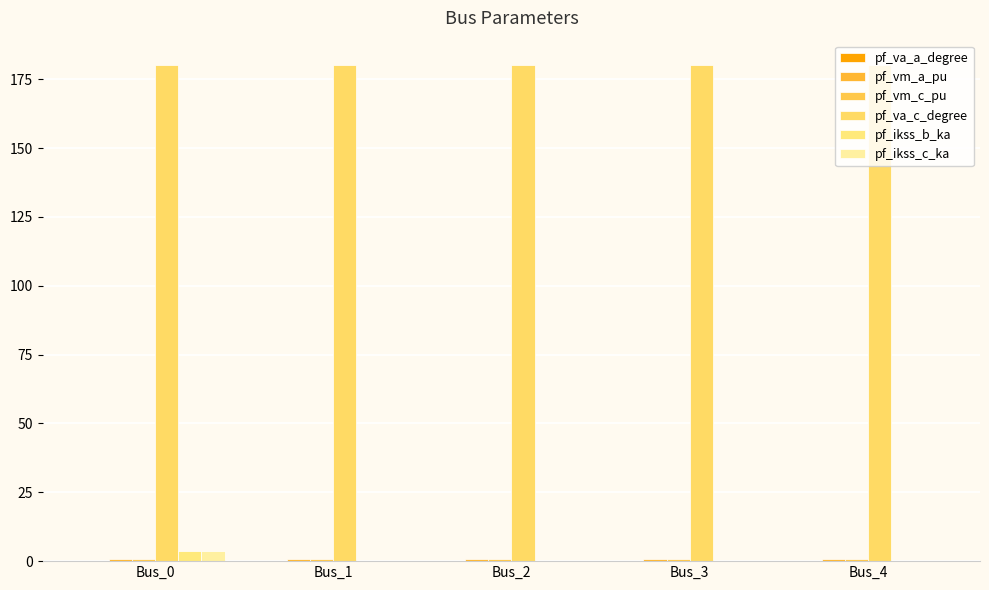

Are the bars horizontal?

No